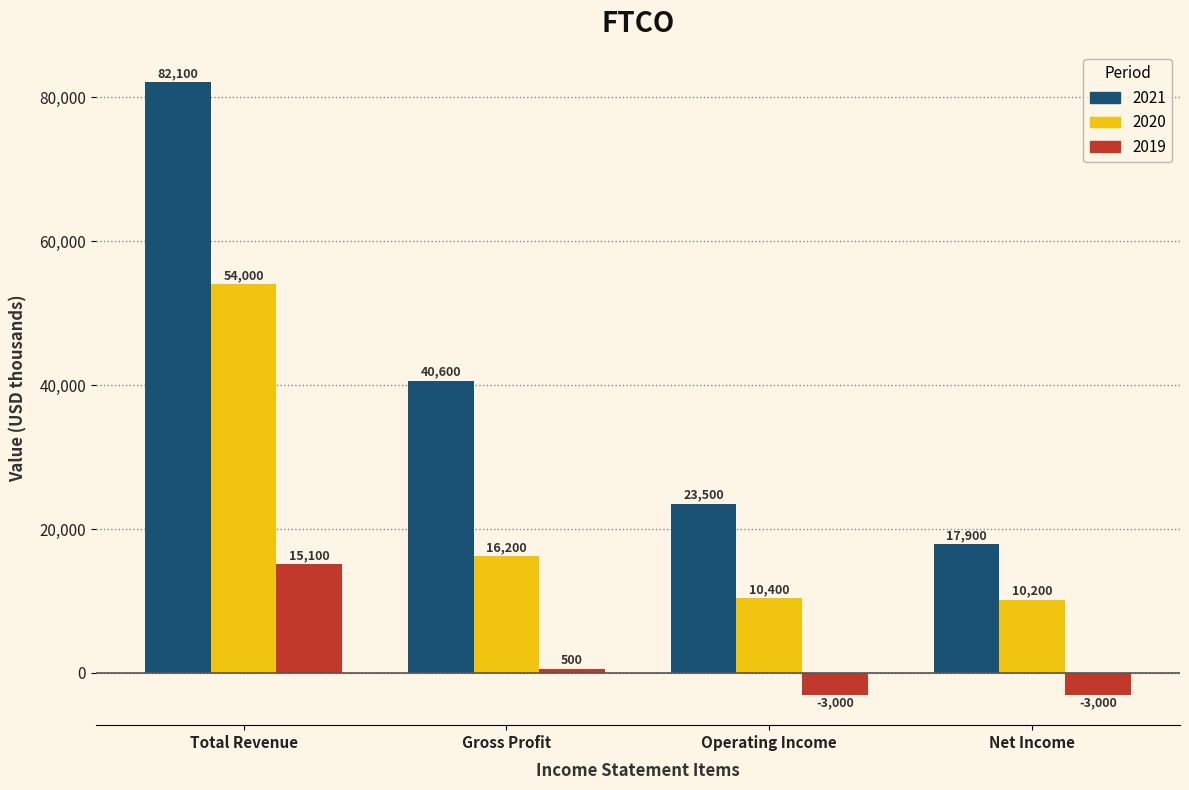

Which category has the lowest value in the 2021 series?

Net Income